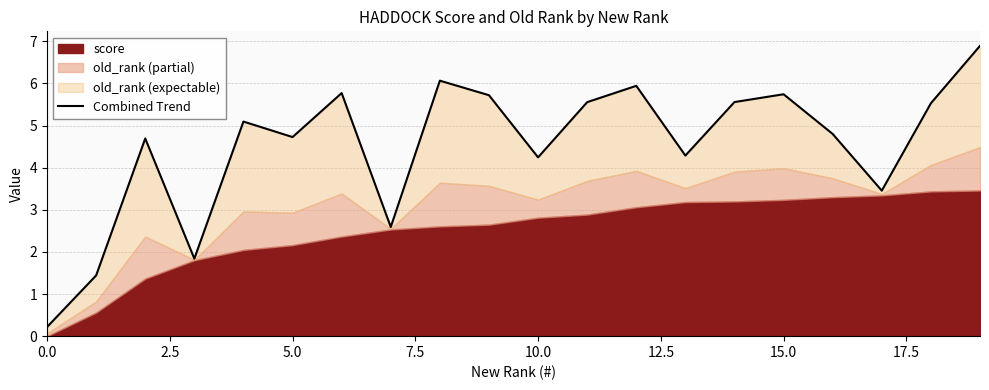

Which has a higher value, 14 or 17.5?

14